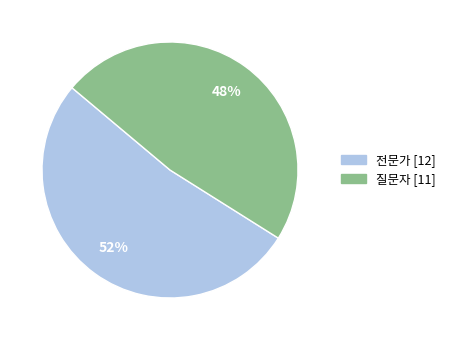

To the nearest percent, what is the average slice percentage?

50%